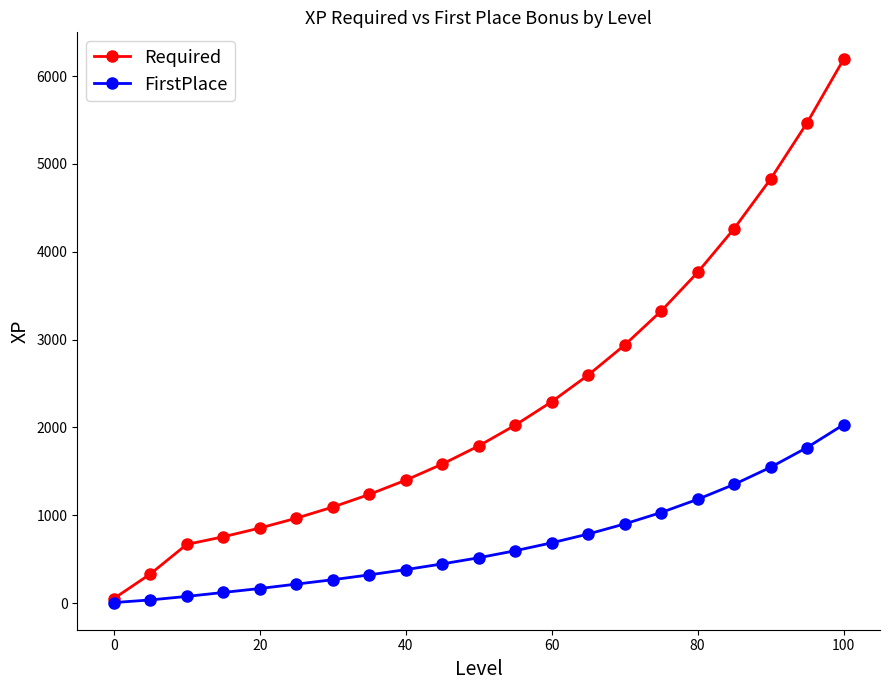

At how many categories does at least one series exceed 2496?

8